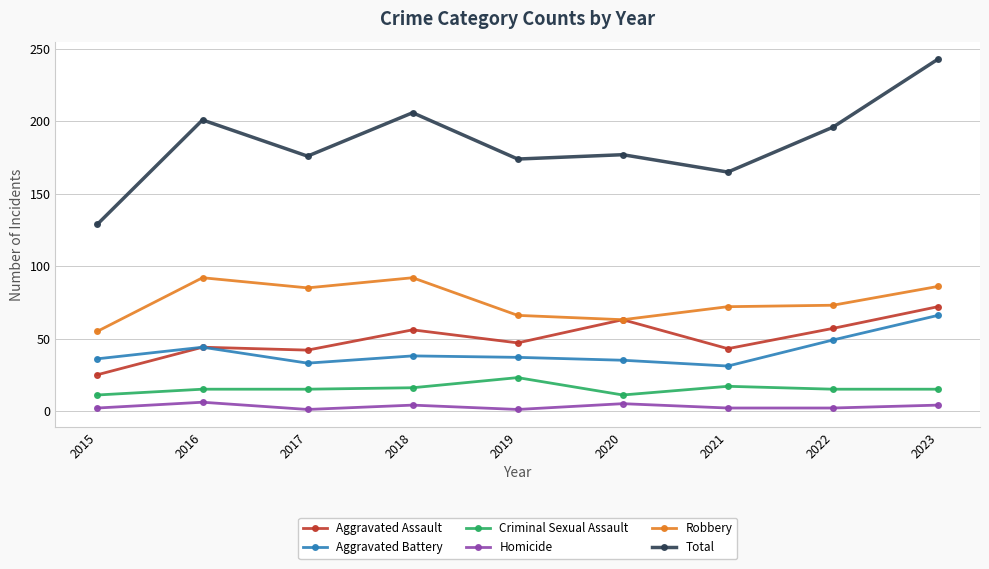

Which series changed the most between 2017 and 2022?

Total